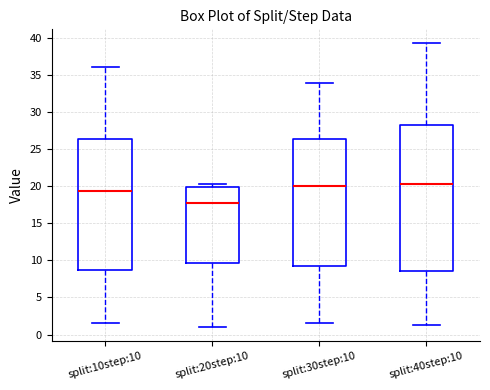

Which box's median line is the lowest?

split:20step:10